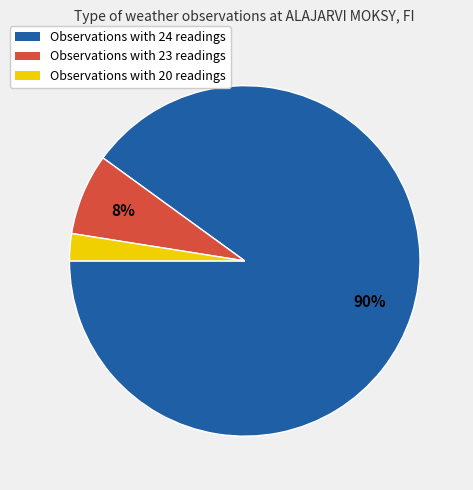

To the nearest percent, what is the average slice percentage?

33%